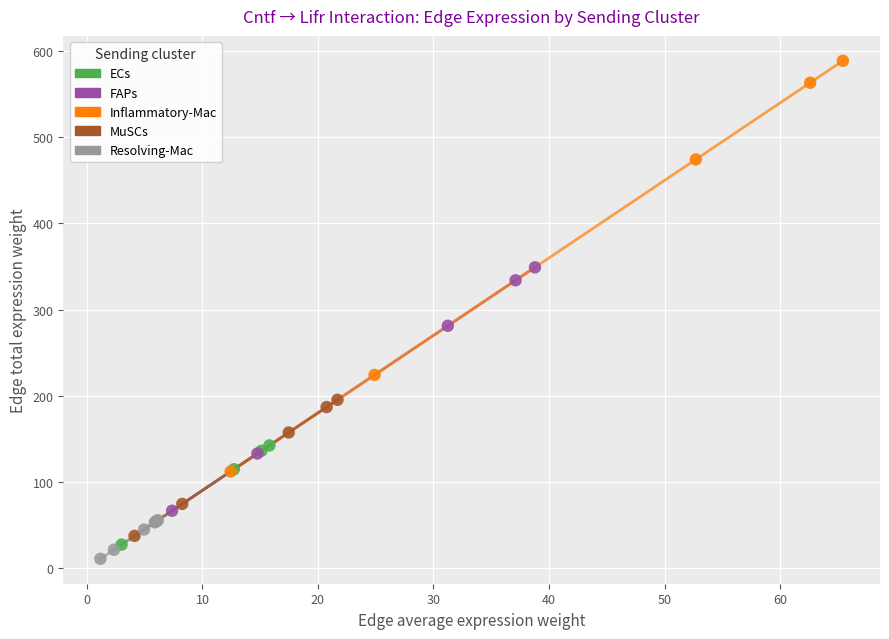

Which series contains the highest Y value?

Inflammatory-Mac